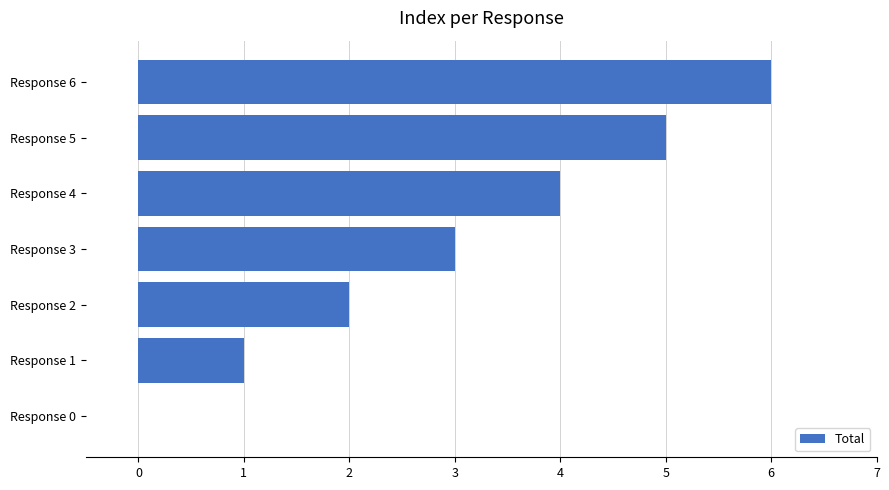

True or false: the data shows 0 at Response 0.

True